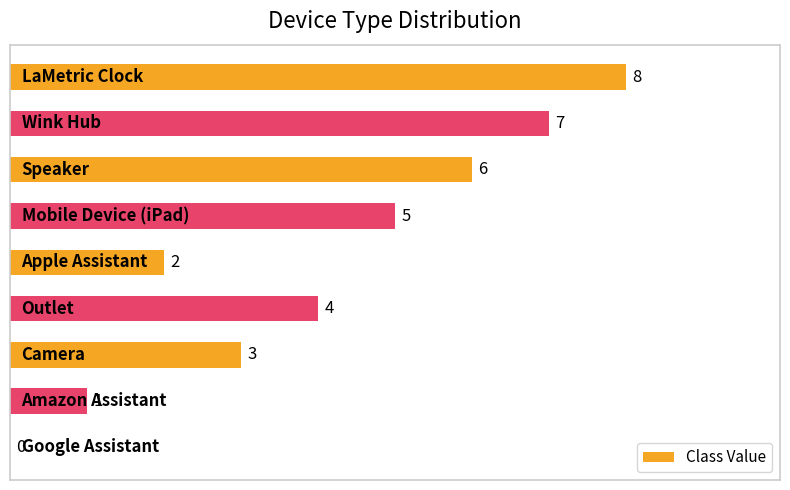

How many distinct data groups are displayed?

1